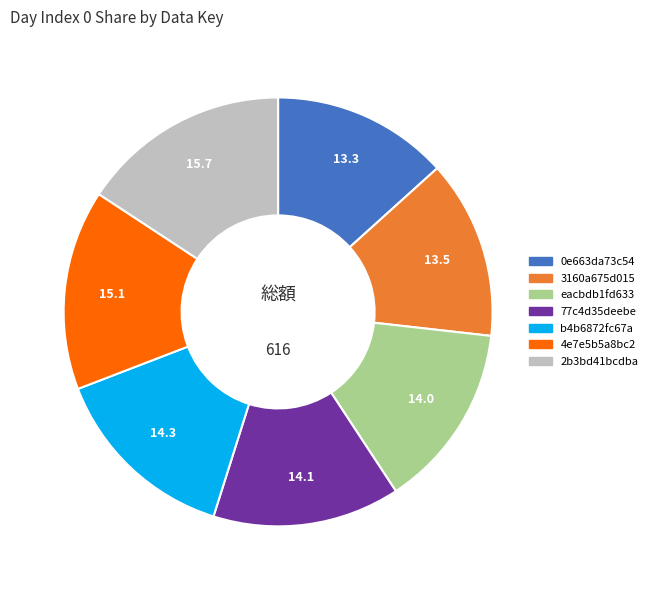

Between 2b3bd41bcdba and 0e663da73c54, which is larger?

2b3bd41bcdba